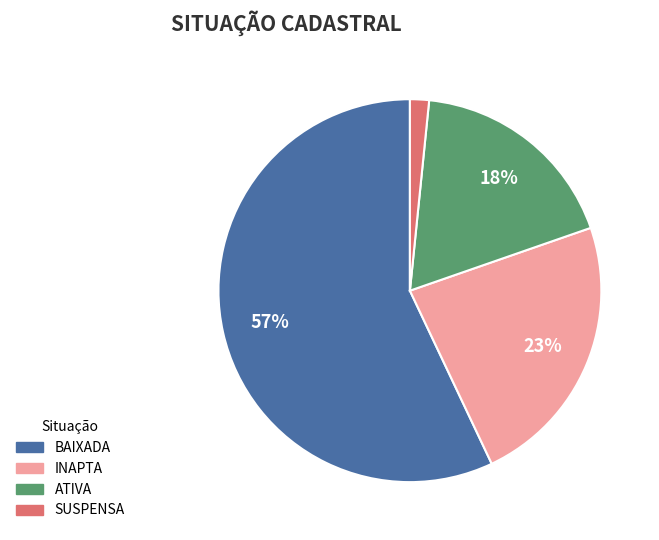

True or false: BAIXADA accounts for 67% of the total.

False